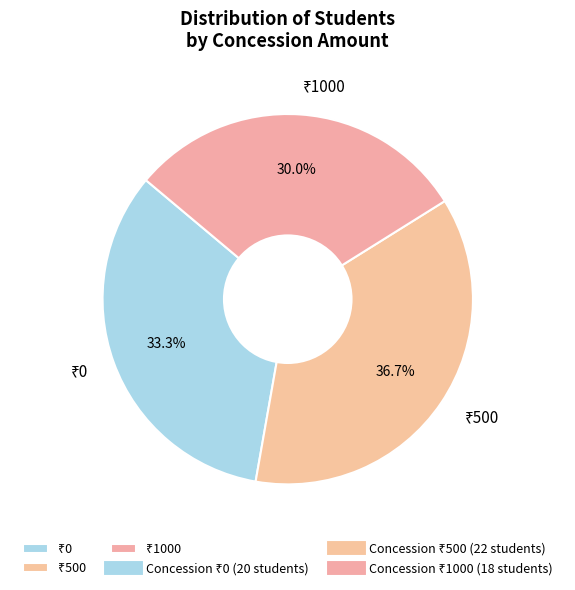

Is there a majority slice in this chart?

No